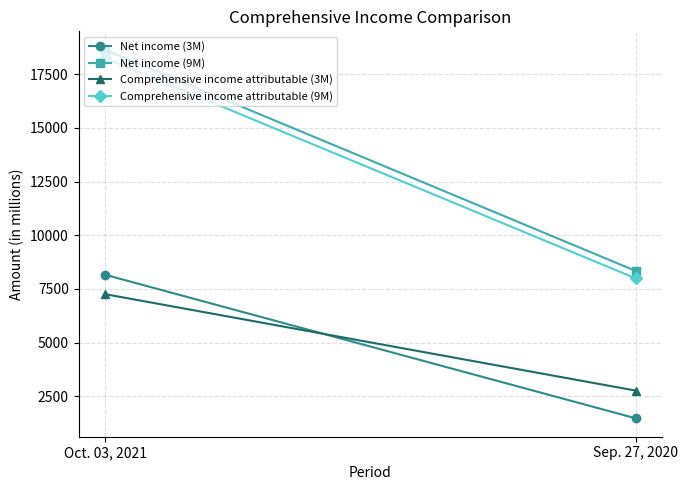

Rank the categories by Net income (9M) value from highest to lowest.

Oct. 03, 2021, Sep. 27, 2020